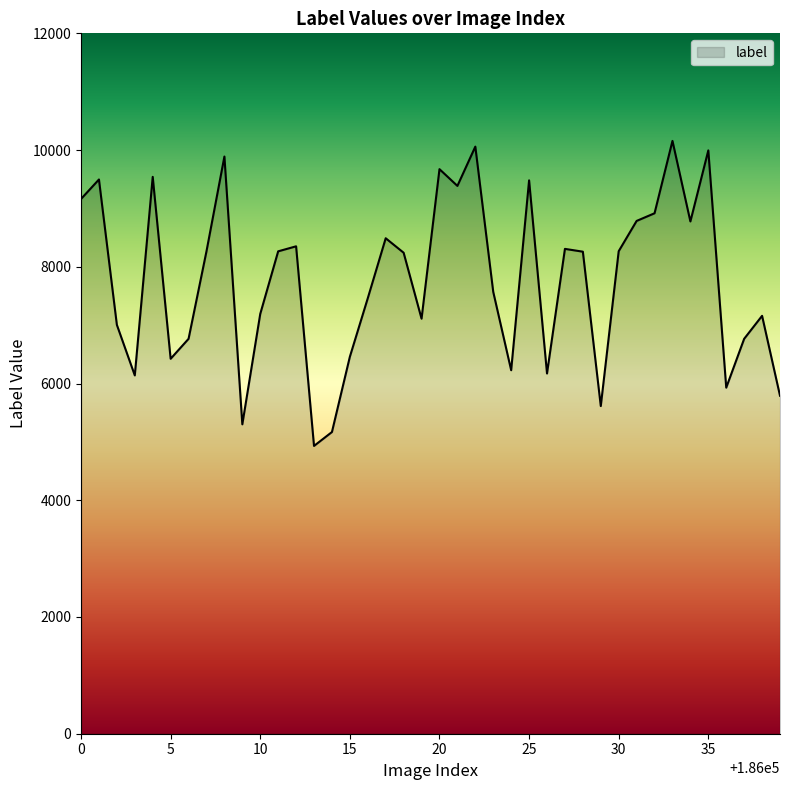

What is the difference between the maximum and minimum values?

5226